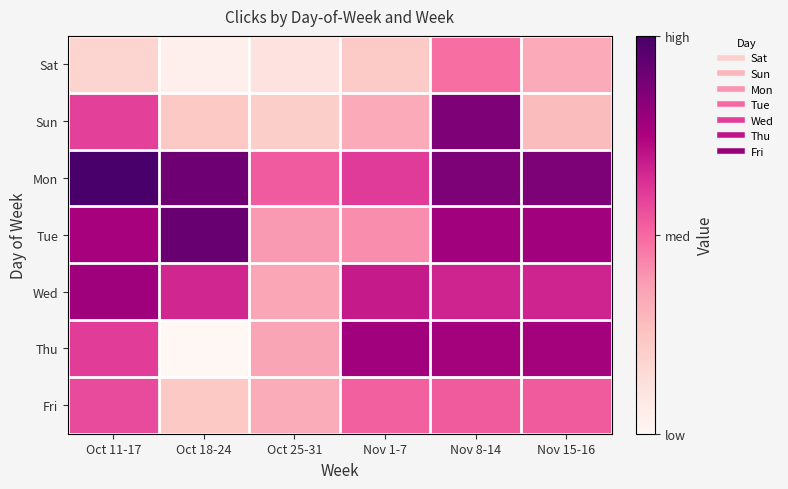

Reading left to right, list all the values displayed in this chart.

Sat: Oct 11-17=686	Oct 18-24=652	Oct 25-31=669	Nov 1-7=695	Nov 8-14=760	Nov 15-16=724
Sun: Oct 11-17=785	Oct 18-24=697	Oct 25-31=693	Nov 1-7=724	Nov 8-14=850	Nov 15-16=710
Mon: Oct 11-17=884	Oct 18-24=860	Oct 25-31=771	Nov 1-7=789	Nov 8-14=851	Nov 15-16=851
Tue: Oct 11-17=827	Oct 18-24=864	Oct 25-31=736	Nov 1-7=743	Nov 8-14=831	Nov 15-16=831
Wed: Oct 11-17=832	Oct 18-24=801	Oct 25-31=727	Nov 1-7=808	Nov 8-14=802	Nov 15-16=802
Thu: Oct 11-17=788	Oct 18-24=642	Oct 25-31=728	Nov 1-7=831	Nov 8-14=829	Nov 15-16=829
Fri: Oct 11-17=780	Oct 18-24=697	Oct 25-31=722	Nov 1-7=767	Nov 8-14=770	Nov 15-16=770